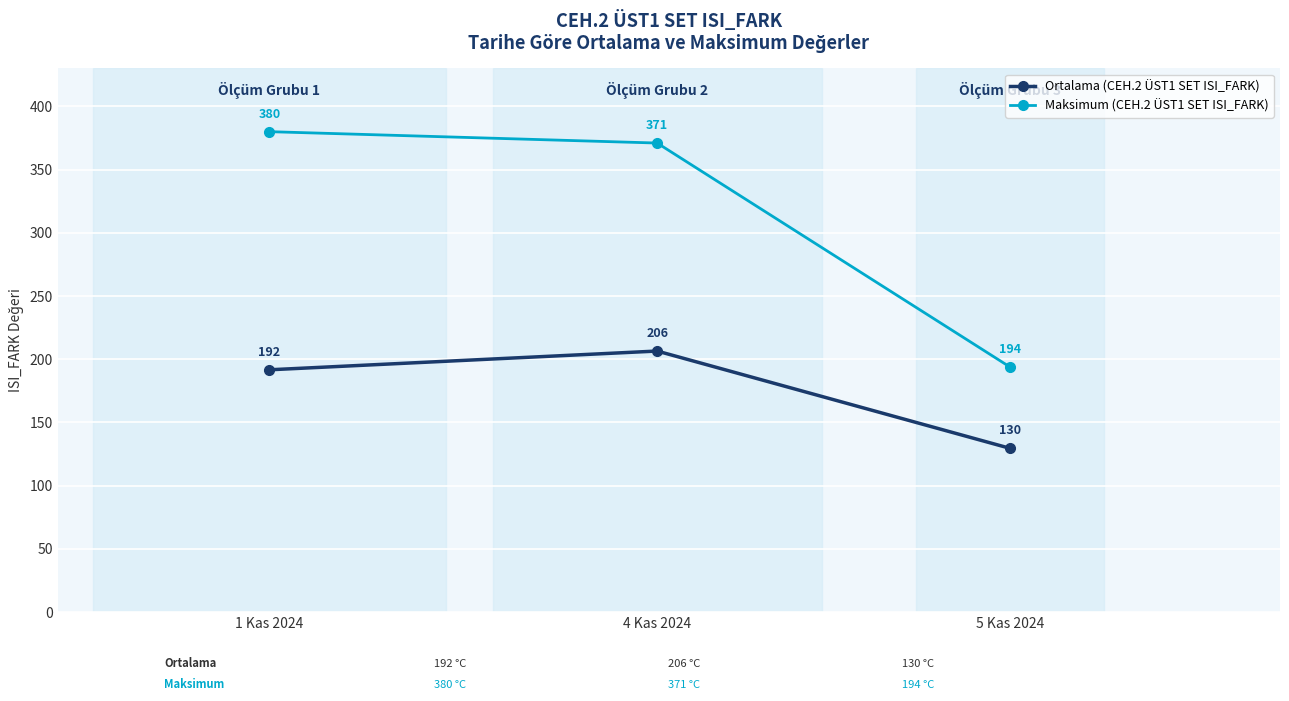

Which label corresponds to the largest value in the chart?

1 Kas 2024